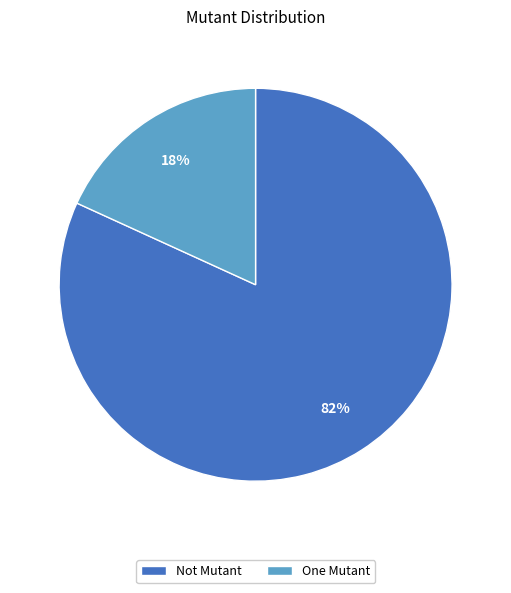

True or false: Not Mutant accounts for 72% of the total.

False